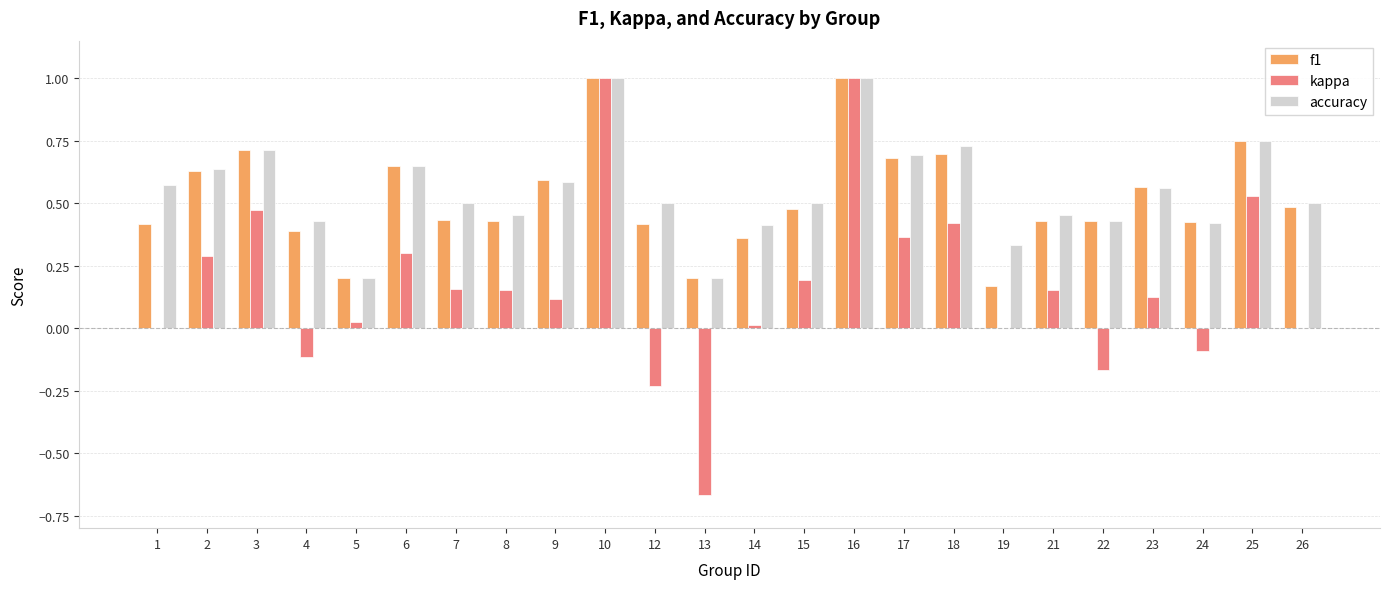

Is the value of accuracy at 12 greater than the value of f1 at 15?

Yes